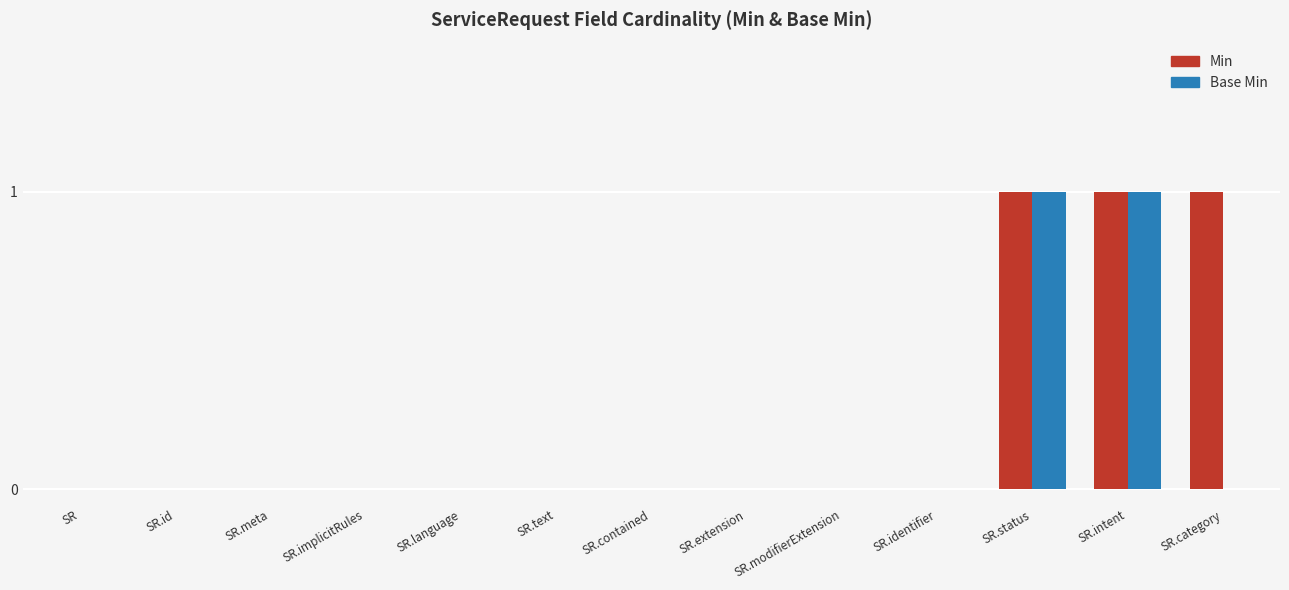

Reading left to right, list all the values displayed in this chart.

Min: 0	0	0	0	0	0	0	0	0	0	1	1	1
Base Min: 0	0	0	0	0	0	0	0	0	0	1	1	0